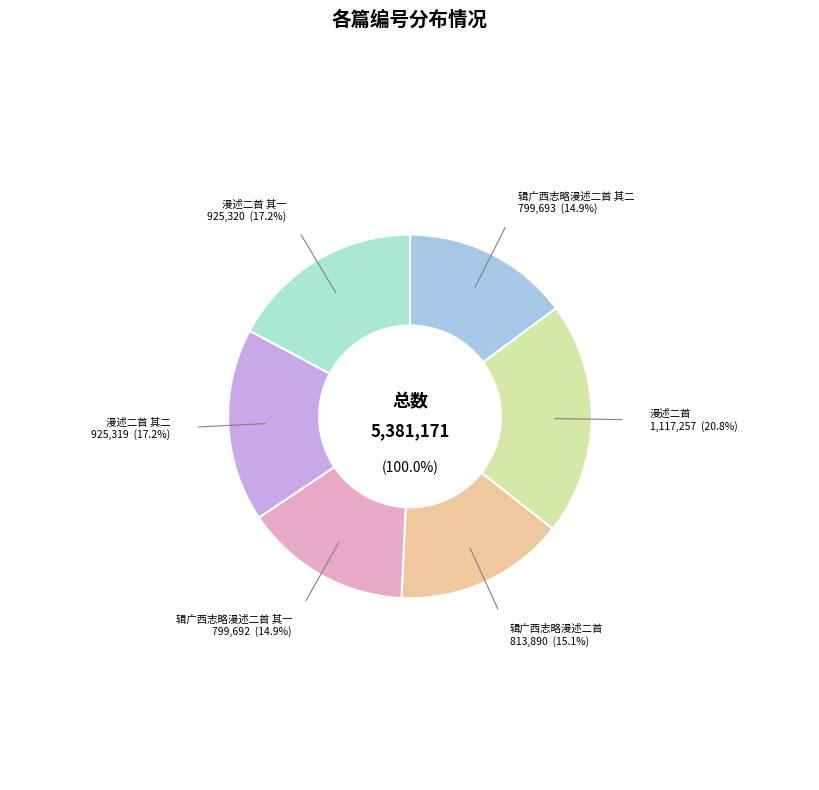

Which category has the smallest portion of the pie?

辑广西志略漫述二首 其一